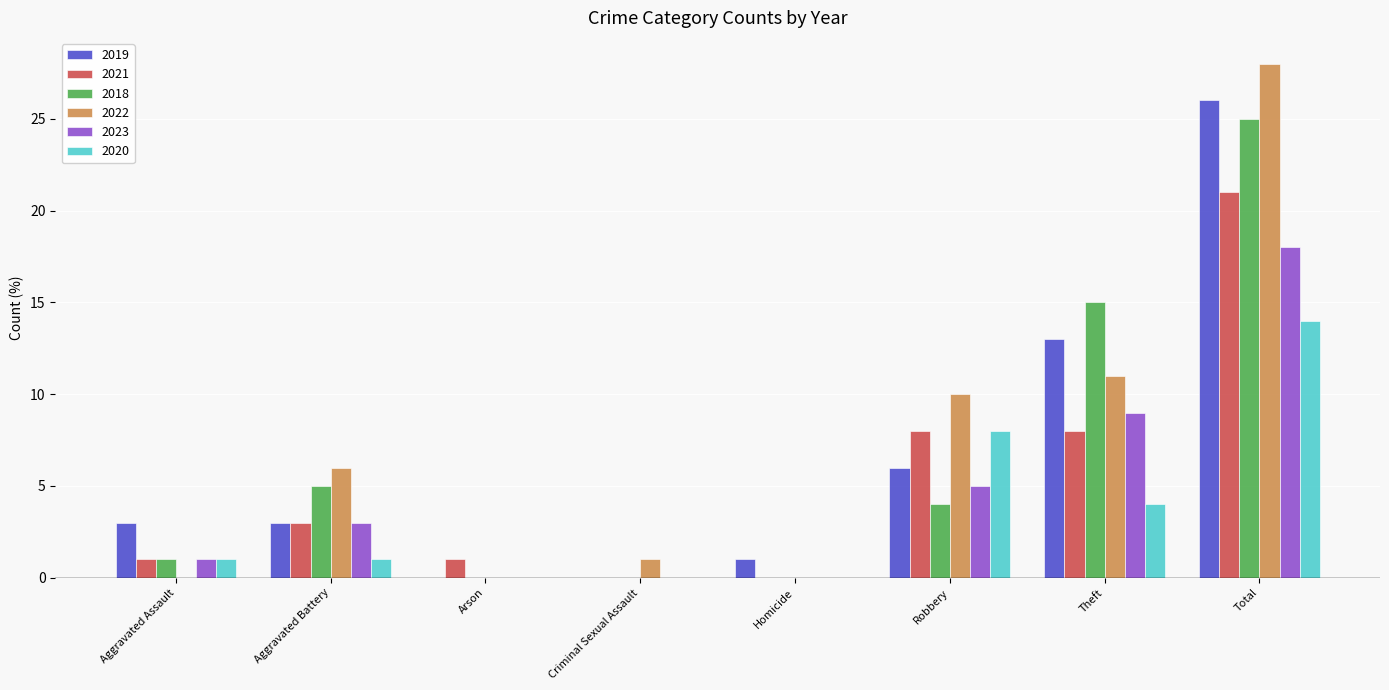

What is the average value of the 2021 series?

5